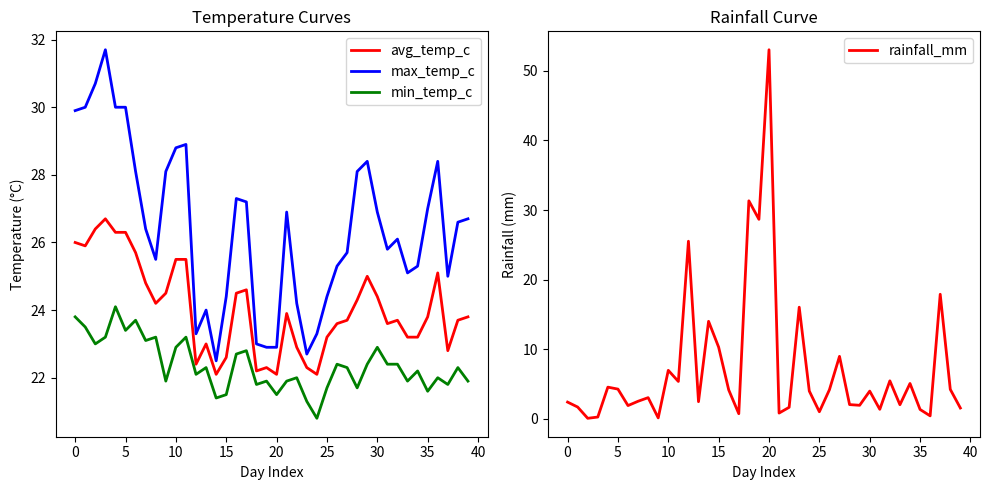

Reading left to right, what are all the values shown in this chart?

avg_temp_c: 26.0	25.9	26.4	26.7	26.3	26.3	25.7	24.8	24.2	24.5	25.5	25.5	22.4	23.0	22.1	22.6	24.5	24.6	22.2	22.3	22.1	23.9	22.9	22.3	22.1	23.2	23.6	23.7	24.3	25.0	24.4	23.6	23.7	23.2	23.2	23.8	25.1	22.8	23.7	23.8
max_temp_c: 29.9	30.0	30.7	31.7	30.0	30.0	28.1	26.4	25.5	28.1	28.8	28.9	23.3	24.0	22.5	24.4	27.3	27.2	23.0	22.9	22.9	26.9	24.2	22.7	23.3	24.4	25.3	25.7	28.1	28.4	26.9	25.8	26.1	25.1	25.3	27.0	28.4	25.0	26.6	26.7
min_temp_c: 23.8	23.5	23.0	23.2	24.1	23.4	23.7	23.1	23.2	21.9	22.9	23.2	22.1	22.3	21.4	21.5	22.7	22.8	21.8	21.9	21.5	21.9	22.0	21.3	20.8	21.7	22.4	22.3	21.7	22.4	22.9	22.4	22.4	21.9	22.2	21.6	22.0	21.8	22.3	21.9
rainfall_mm: 2.4	1.7	0.0	0.2	4.5	4.2	1.9	2.5	3.0	0.1	6.9	5.3	25.5	2.4	14.0	10.3	4.1	0.7	31.3	28.7	53.0	0.8	1.6	16.0	4.0	1.0	4.2	8.9	2.0	1.9	4.0	1.3	5.4	2.0	5.0	1.3	0.4	17.9	4.2	1.5